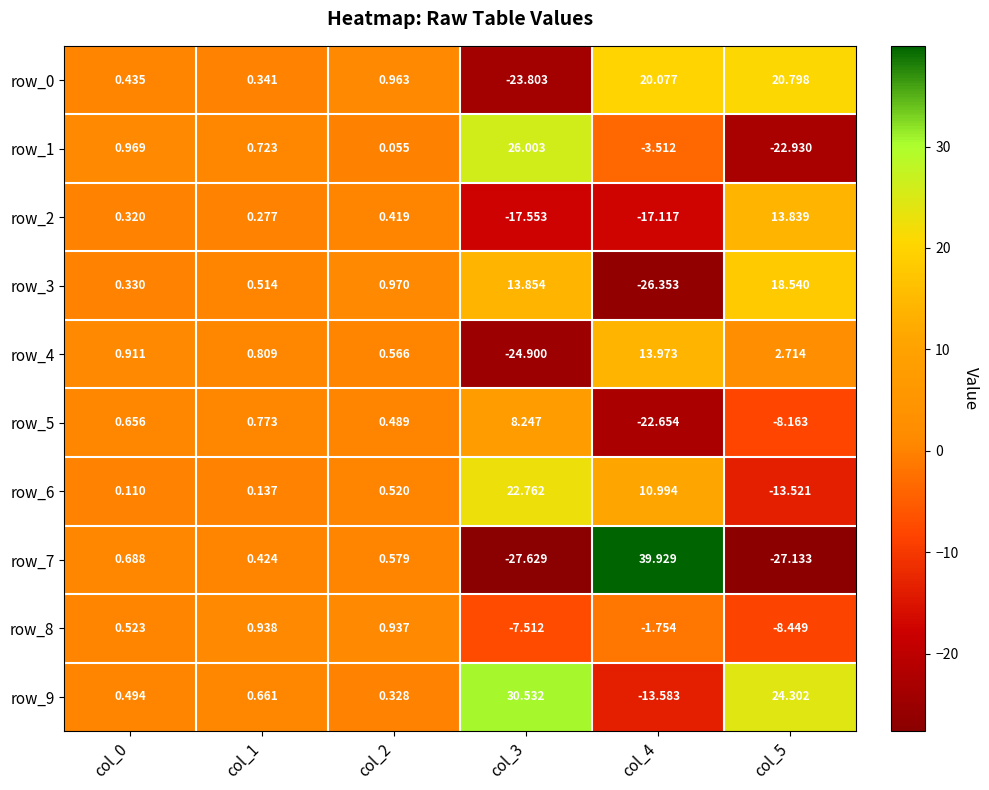

What is the greatest value displayed?

39.9